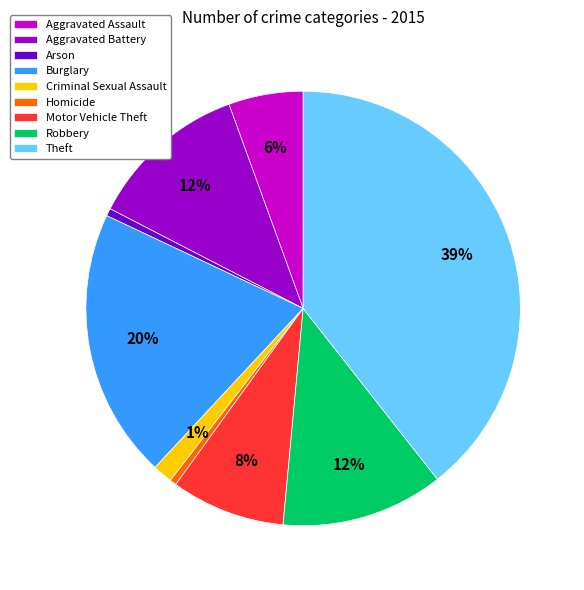

Does Homicide represent more than half of the total?

No